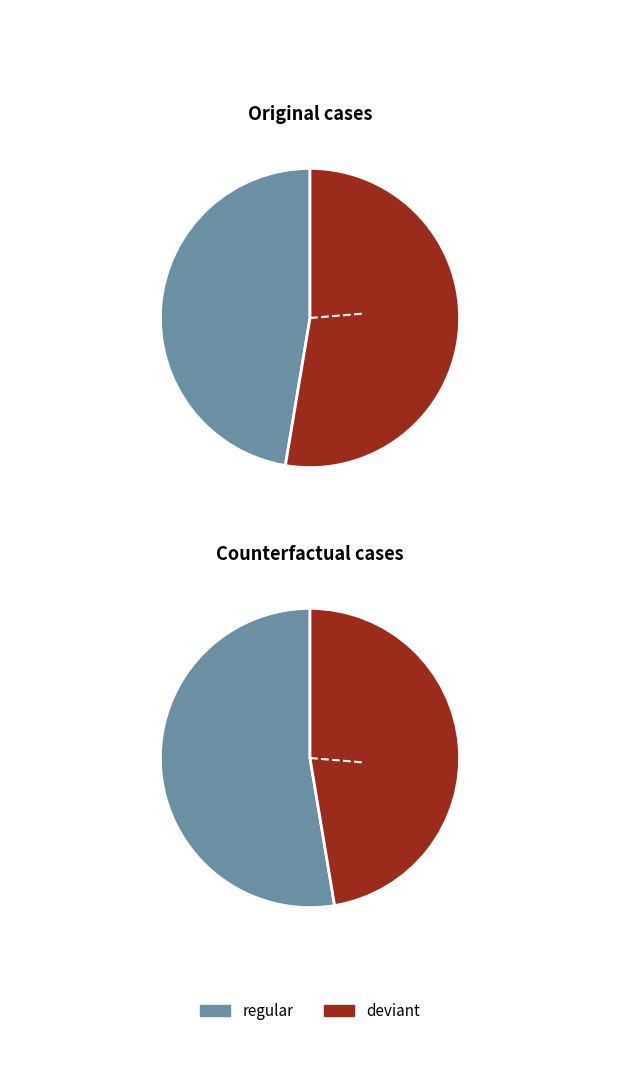

How many slices are in this pie chart?

2